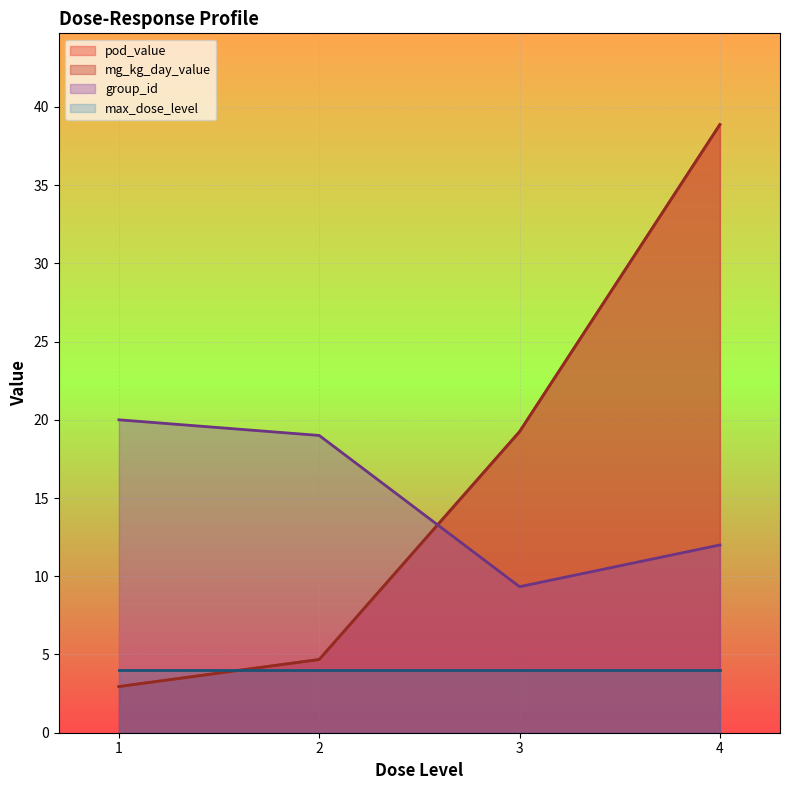

At which label does mg_kg_day_value first exceed 19?

3